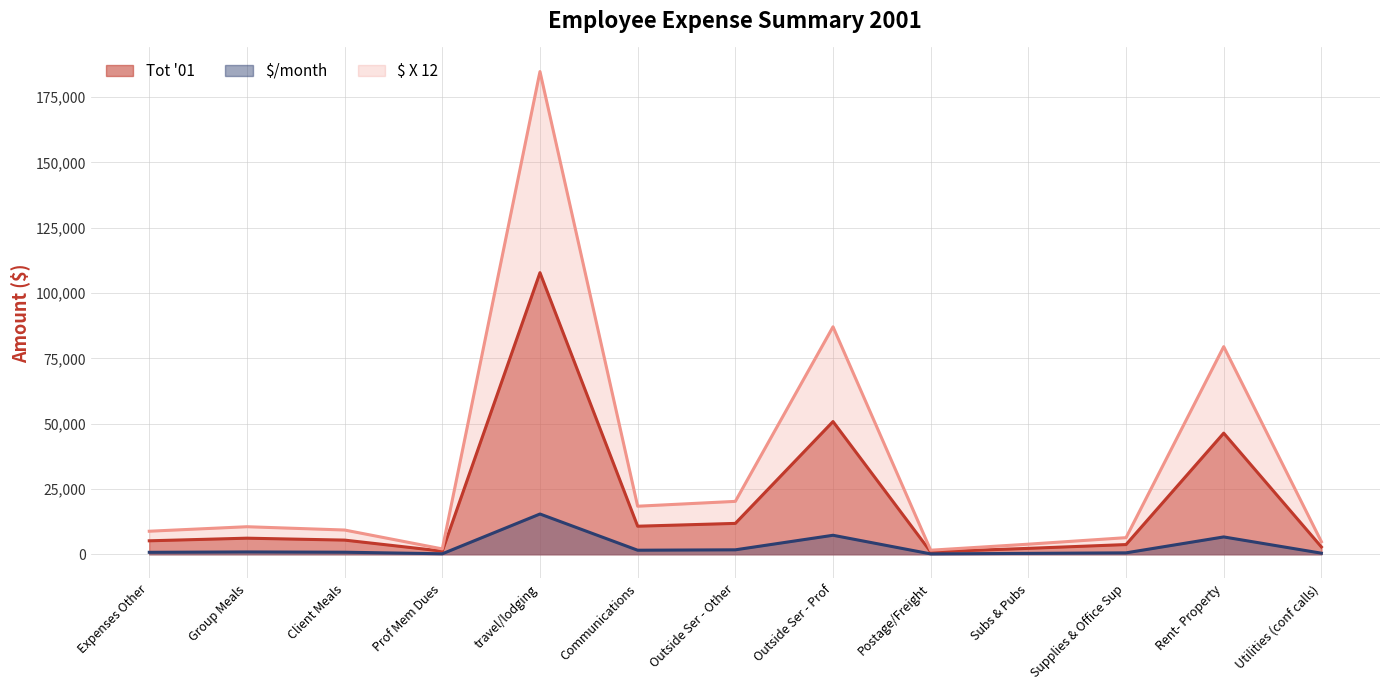

Does the chart display data point markers on the line(s)?

No